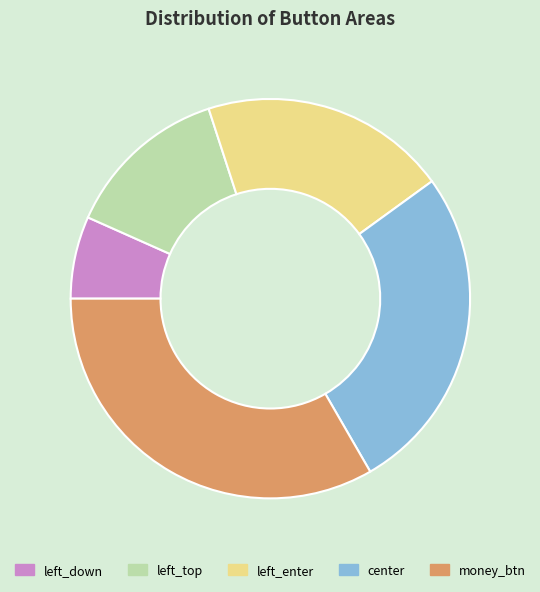

Is it true that money_btn is 42% of the pie?

False